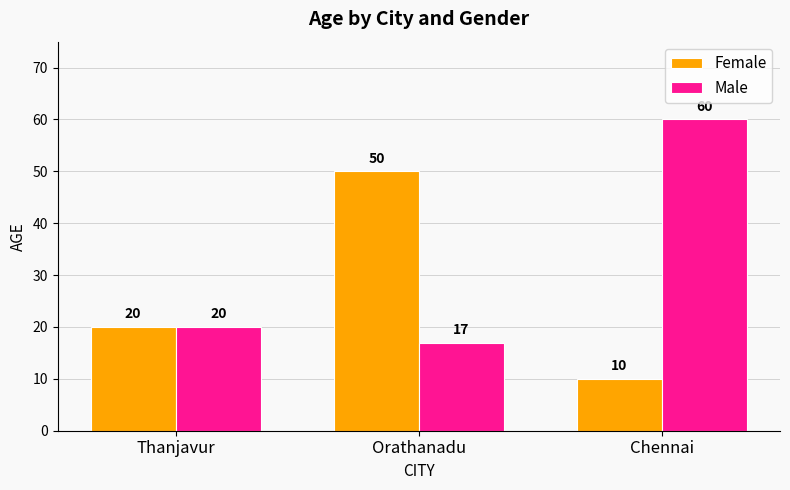

At which category is the sum across all series the highest?

Chennai